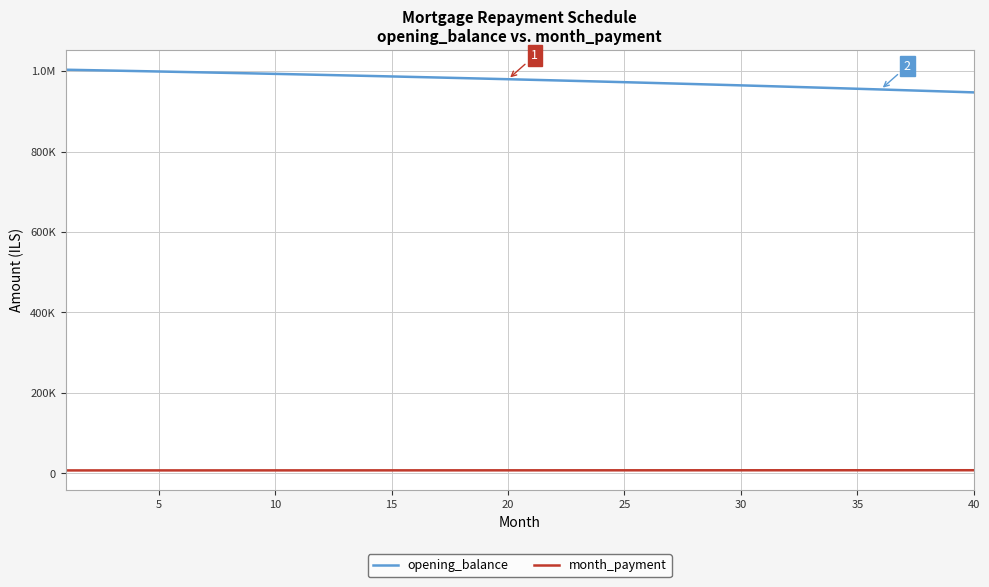

What are all the series names shown in the legend?

opening_balance, month_payment